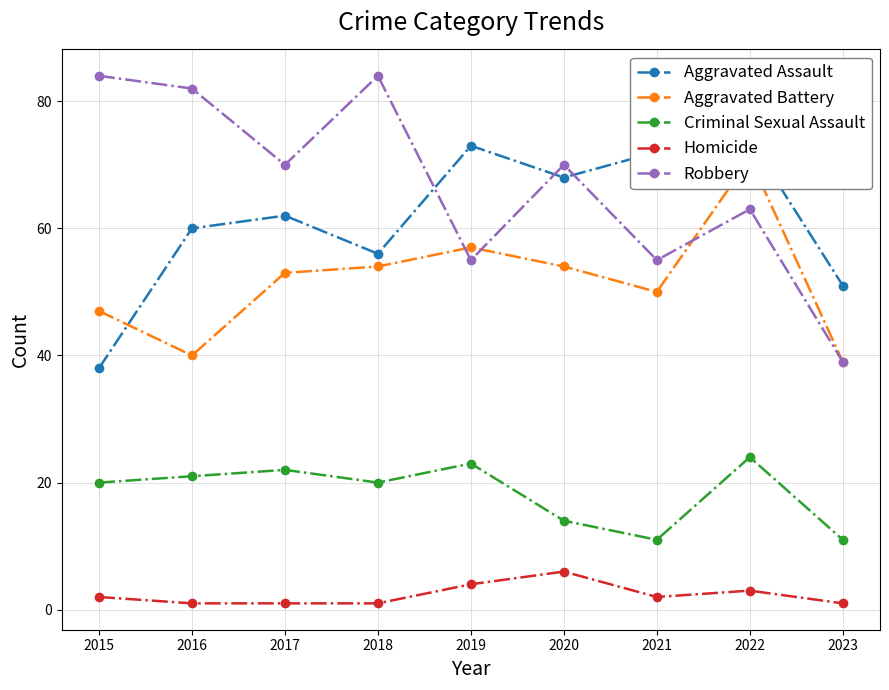

What is the minimum value for Aggravated Battery?

39